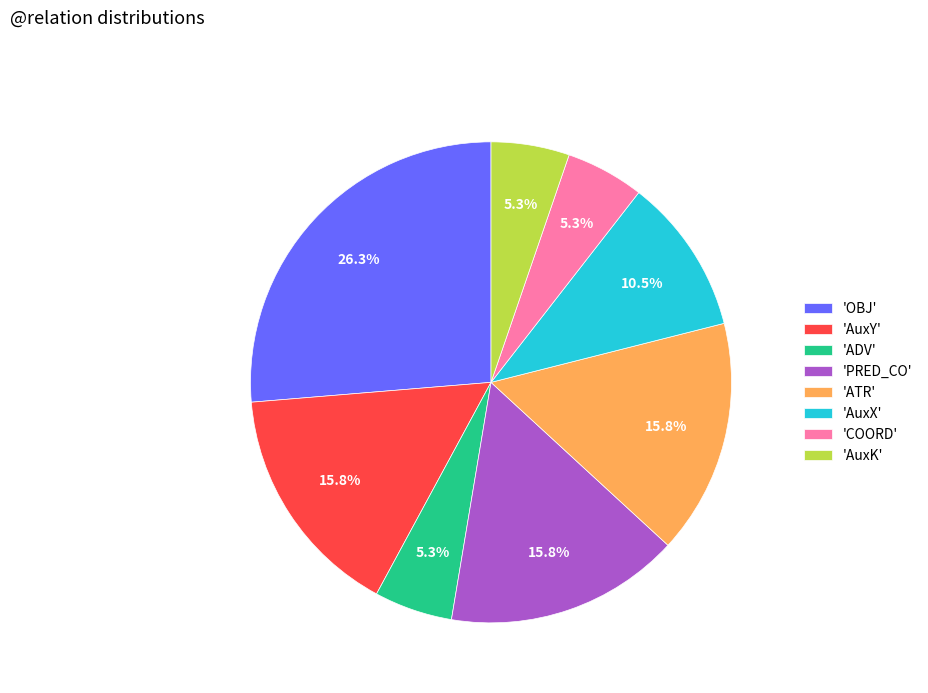

Is there a majority slice in this chart?

No